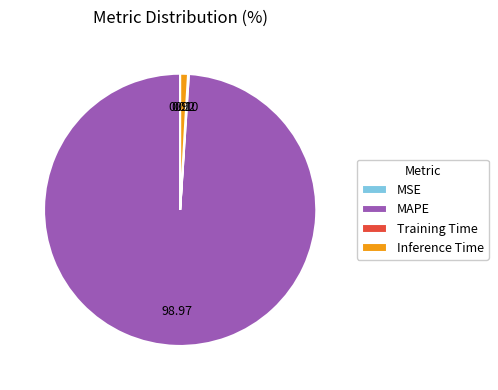

Is MAPE the majority of the pie?

Yes